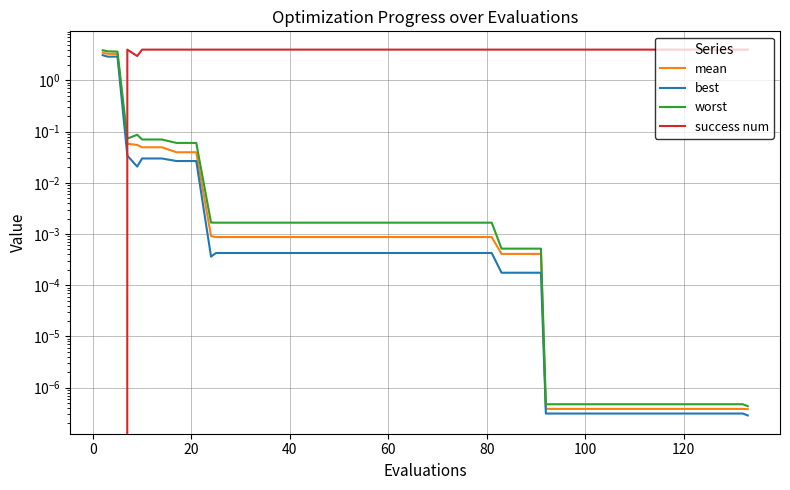

Which series ends up on top after the final intersection of mean and success num?

success num